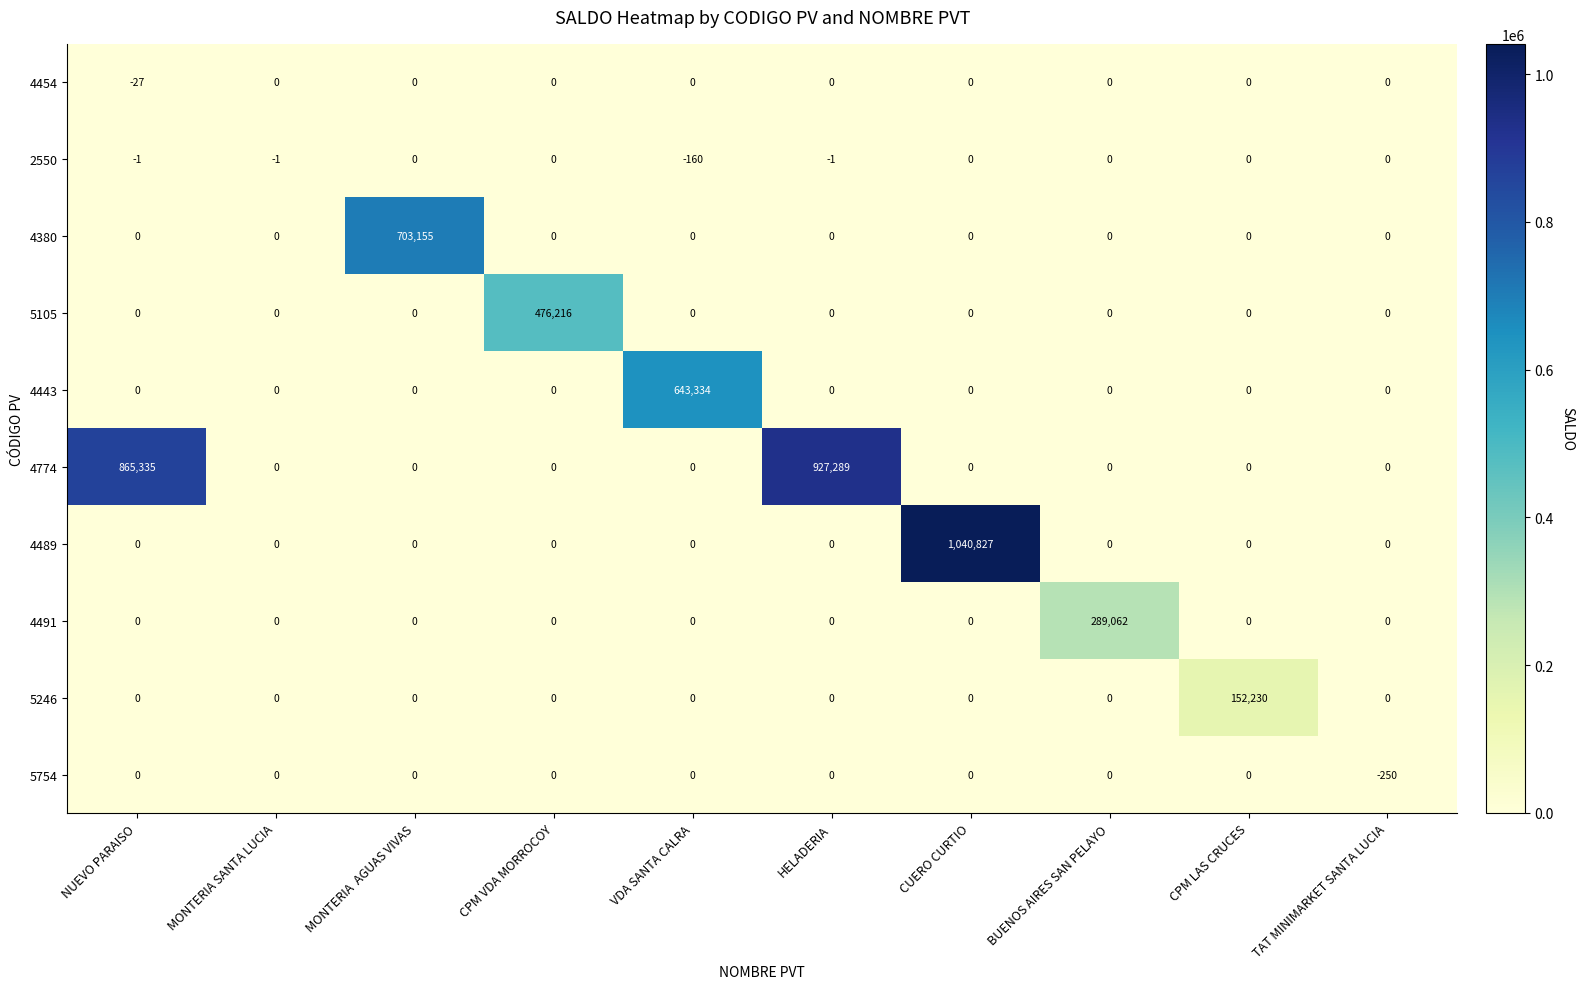

At which category is the sum across all series the highest?

CUERO CURTIO